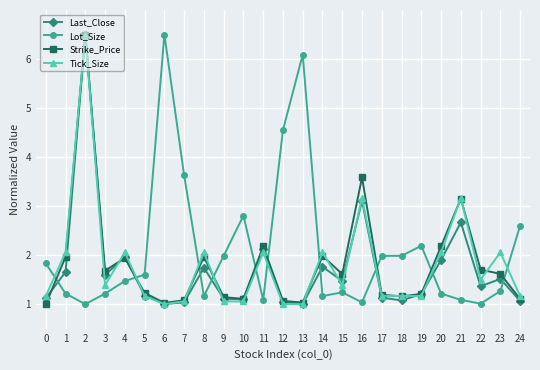

What are all the series names shown in the legend?

Last_Close, Lot_Size, Strike_Price, Tick_Size